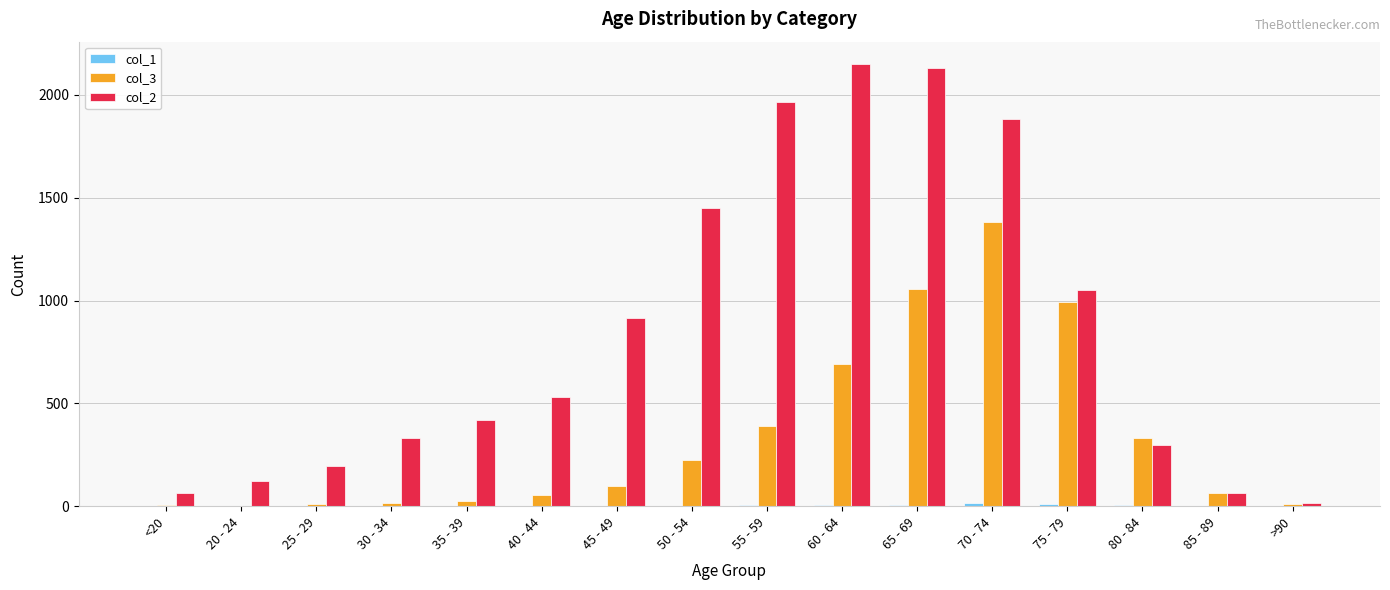

Is it true that col_3 equals 282 at 70 - 74?

False